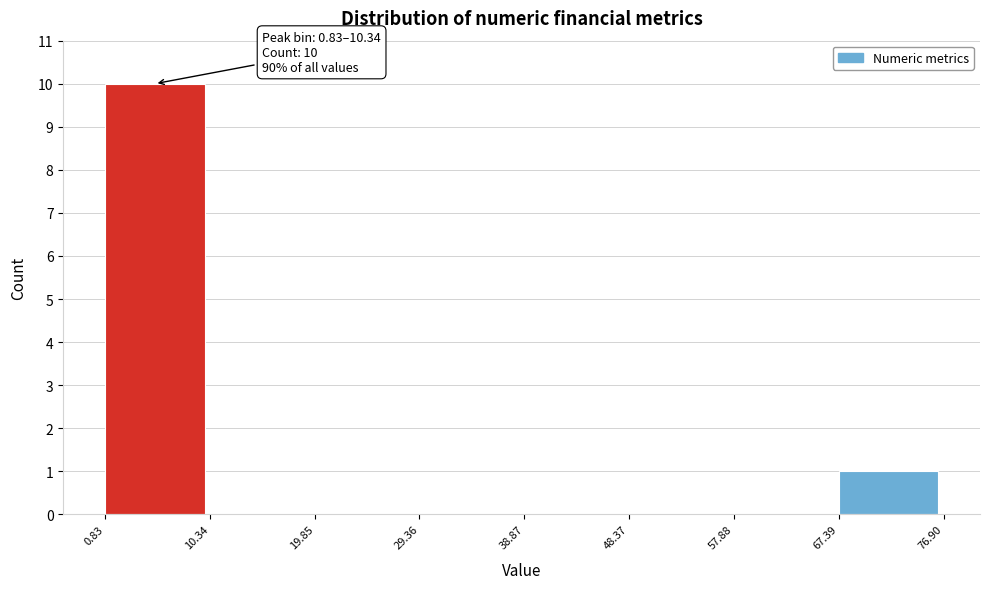

Which range on the x-axis has the tallest bar?

0.83 to 10.34